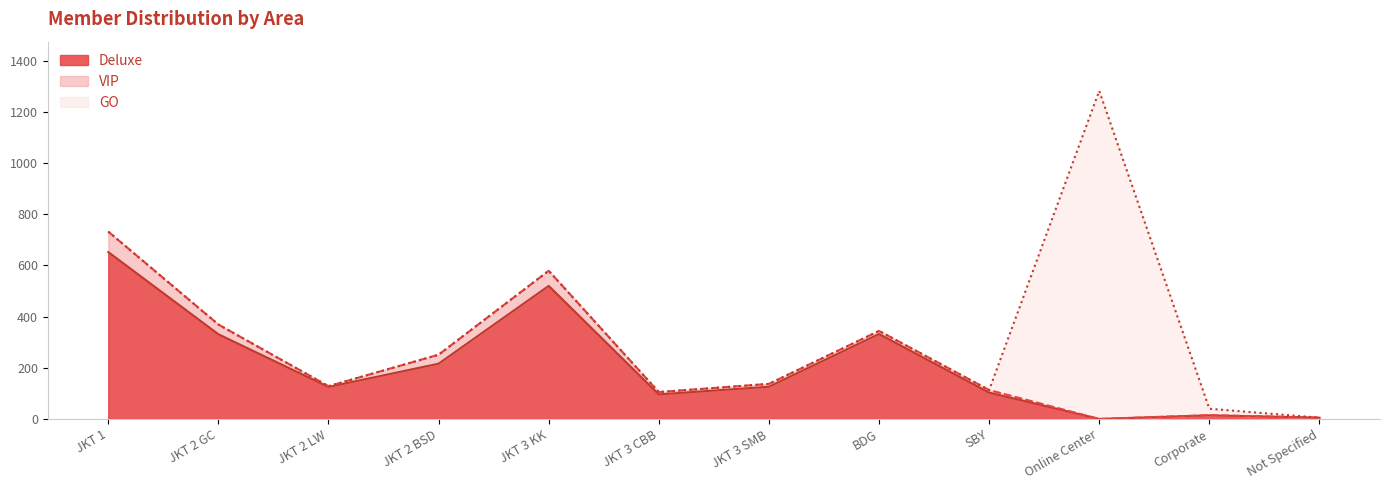

What is the total value across all series at Corporate?

40